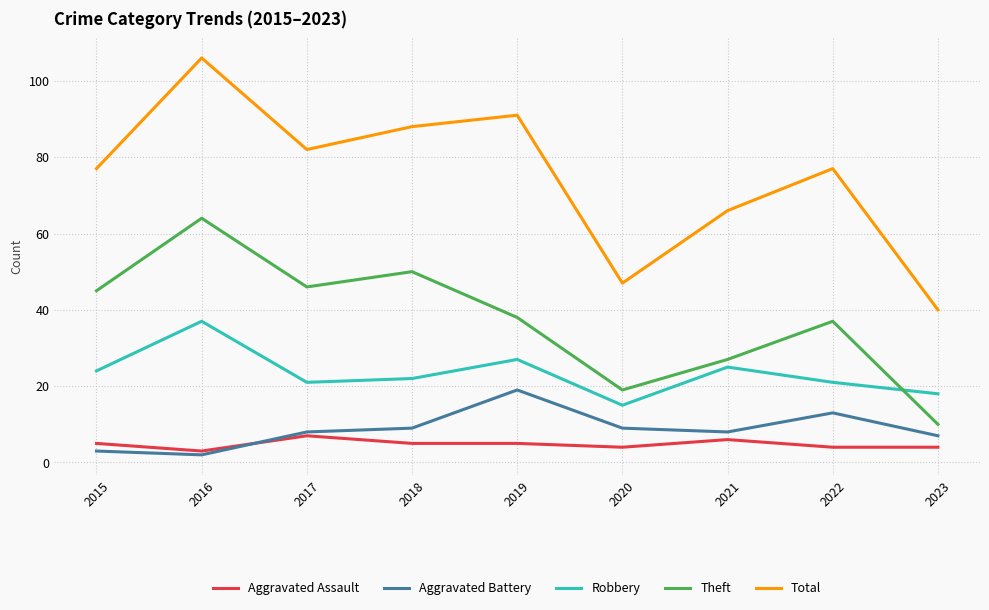

Which series has the widest spread of values?

Total